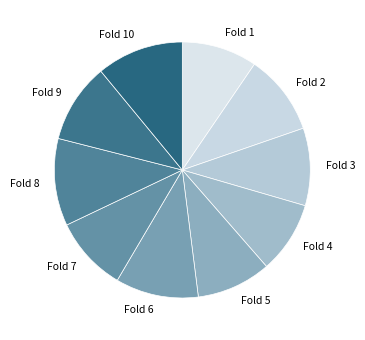

Is the sum of Fold 10 and Fold 6 greater than half?

No